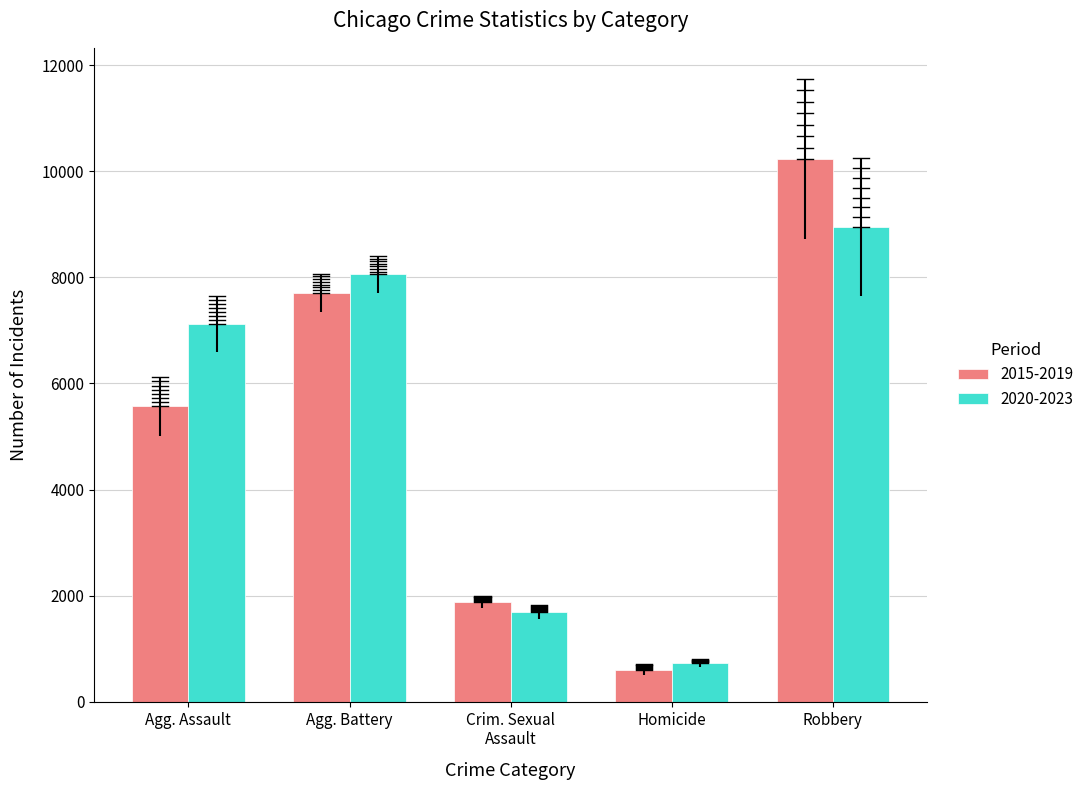

What are all the series names shown in the legend?

2015-2019, 2020-2023